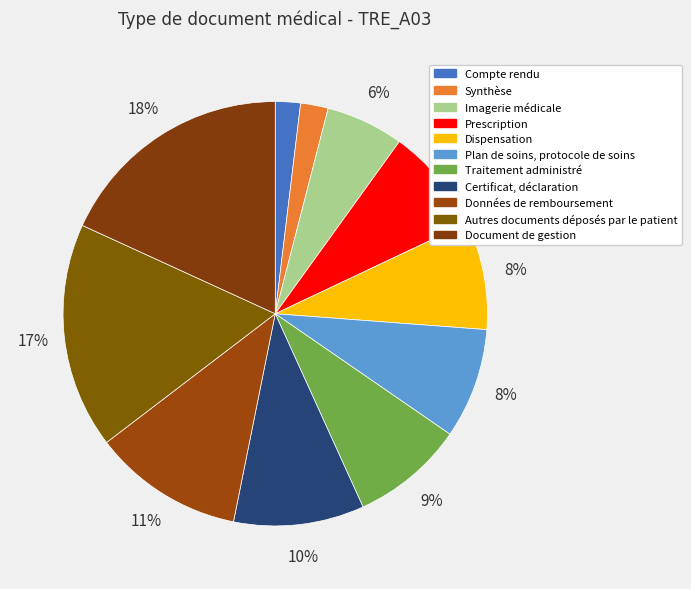

What is the largest slice in the pie chart?

Document de gestion